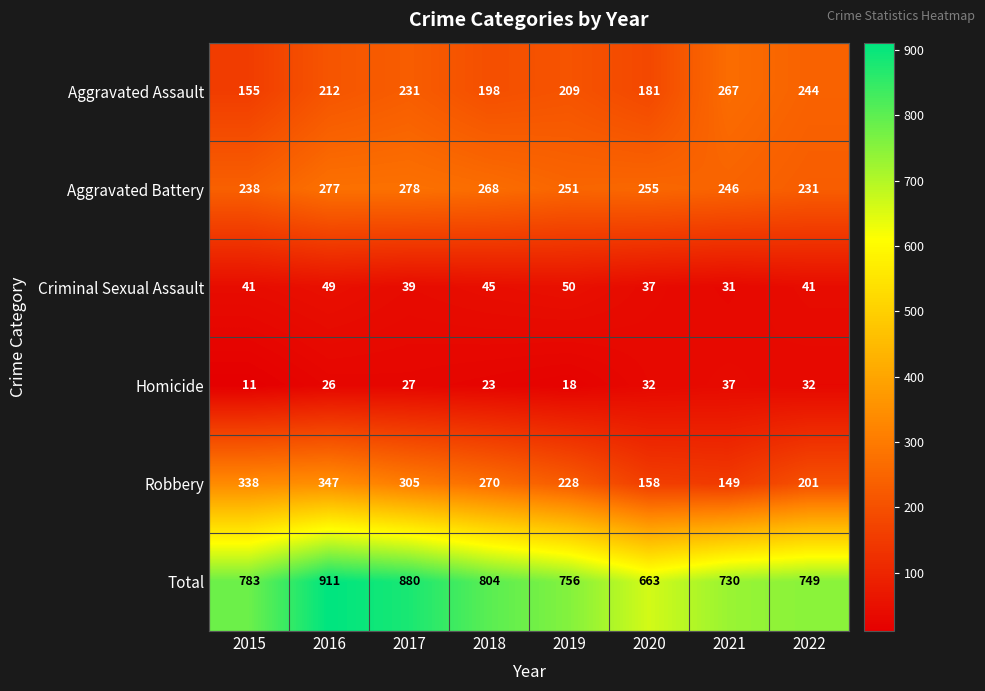

At 2022, list the series in order from smallest to largest.

Homicide, Criminal Sexual Assault, Robbery, Aggravated Battery, Aggravated Assault, Total